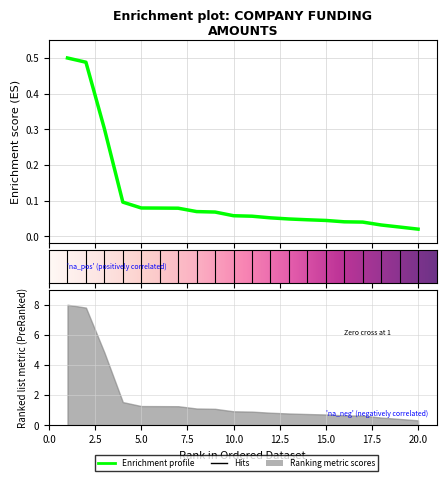

How many lines are shown in the chart?

1